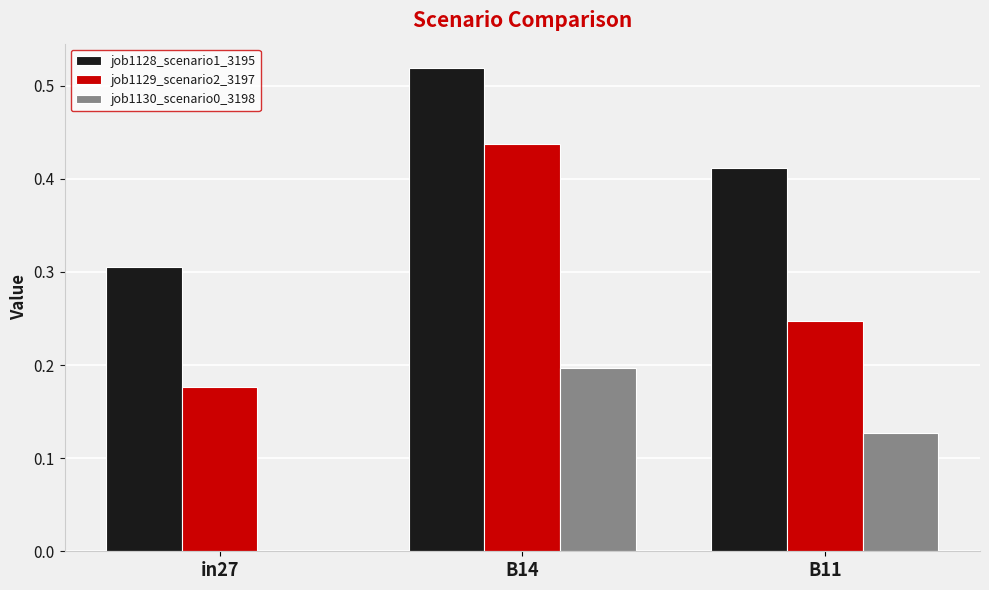

Is the value of job1129_scenario2_3197 at B11 greater than the value of job1128_scenario1_3195 at in27?

No